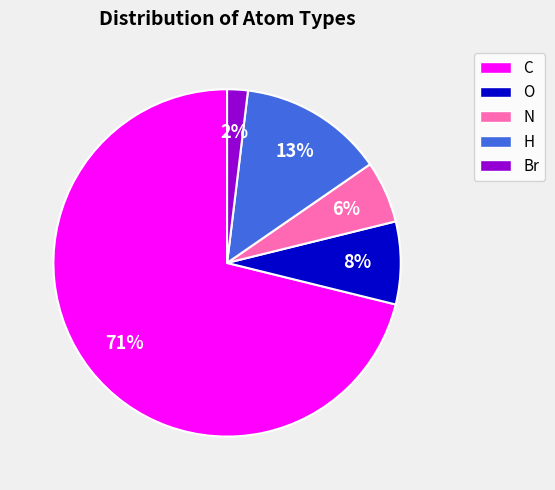

True or false: H accounts for 13% of the total.

True